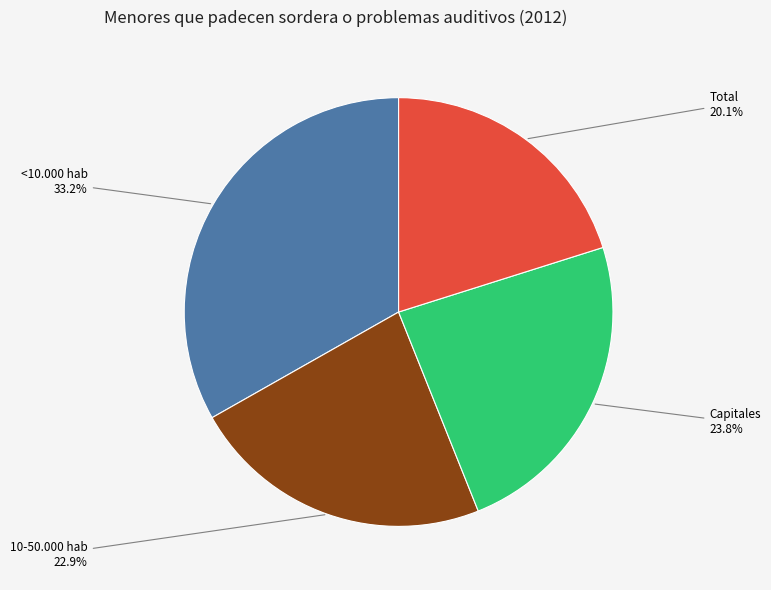

Is there a majority slice in this chart?

No